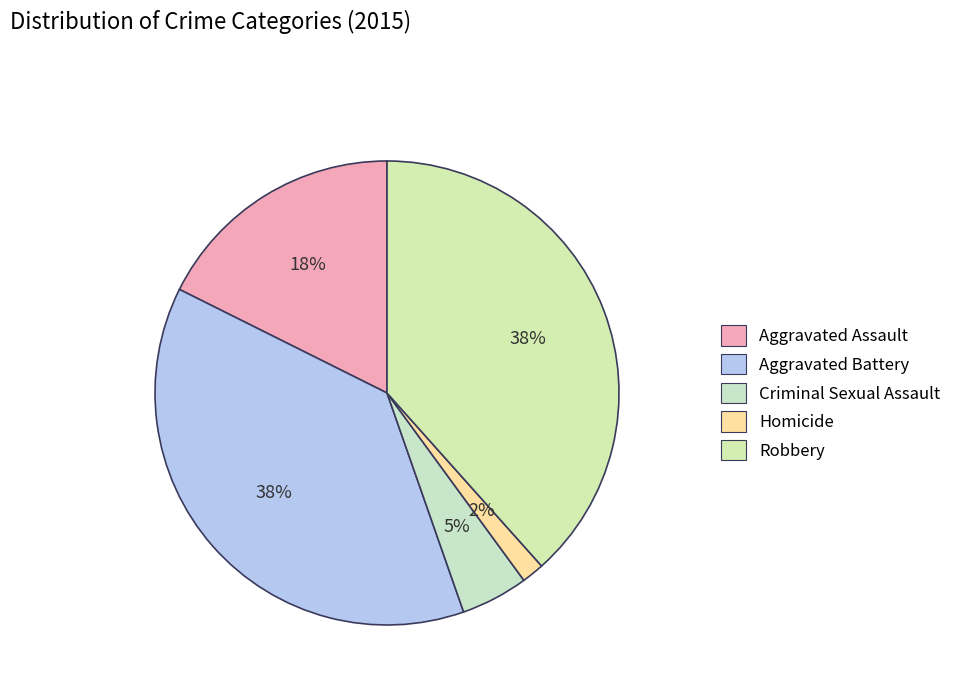

How many slices are in this pie chart?

5